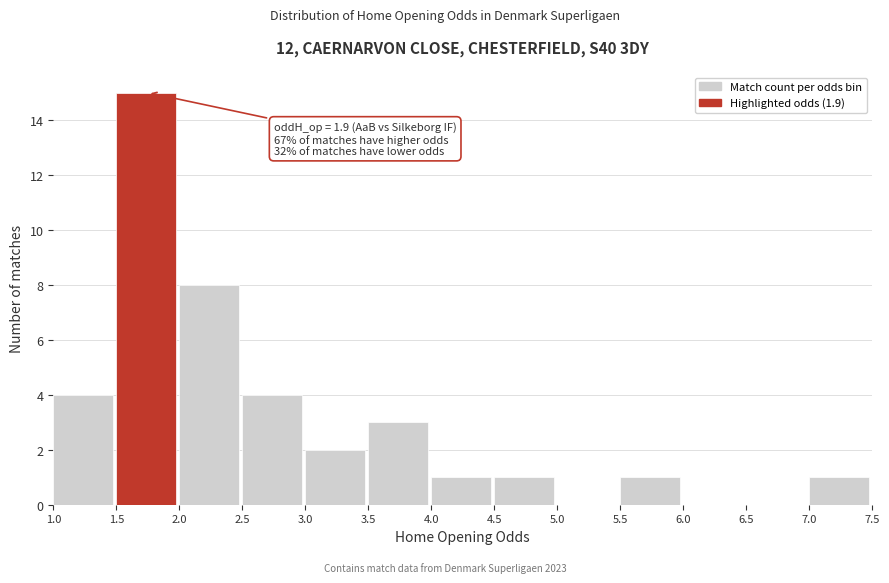

Over which range of the x-axis is the bar tallest?

1.5 to 2.0